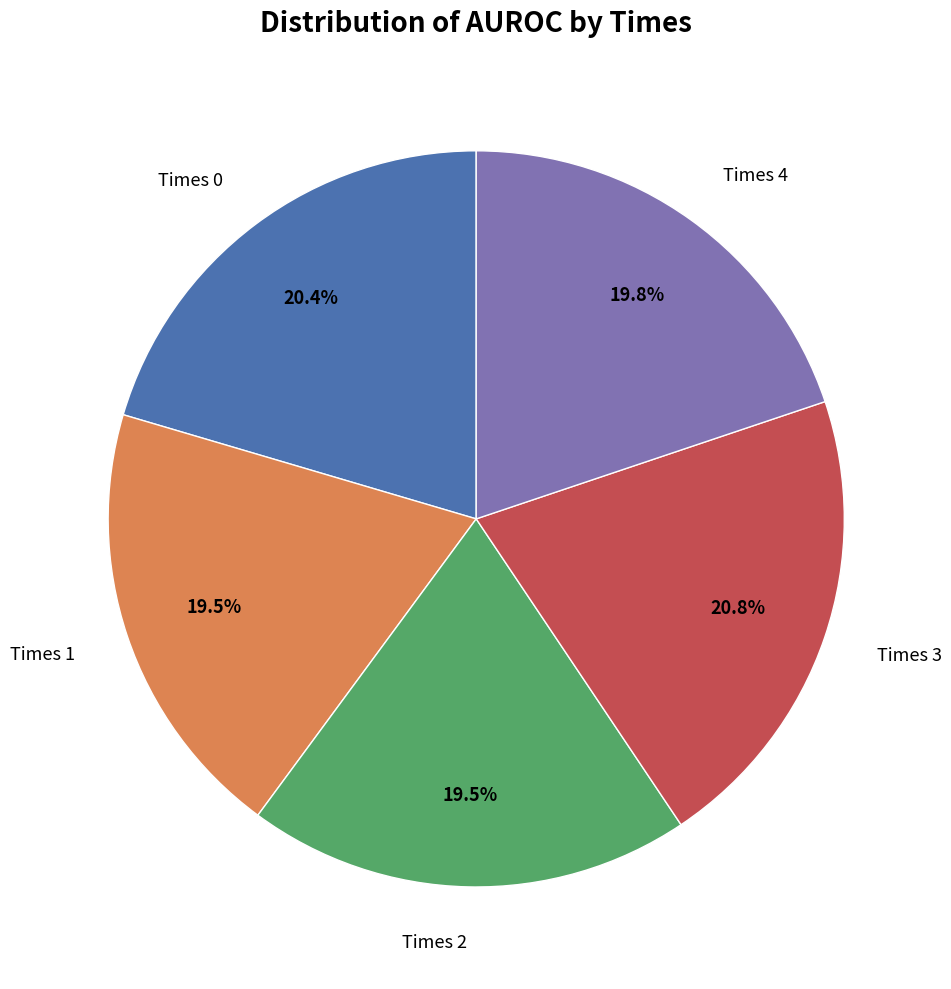

Does any single category account for the majority?

No